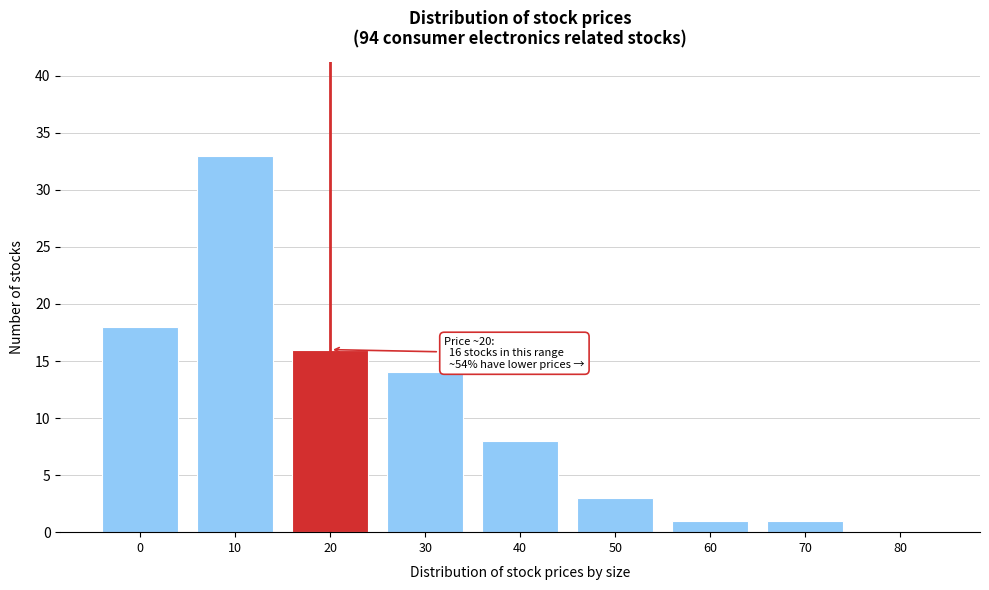

Reading right to left, extract all data points from this chart.

80=0	70=1	60=1	50=3	40=8	30=14	20=16	10=33	0=18